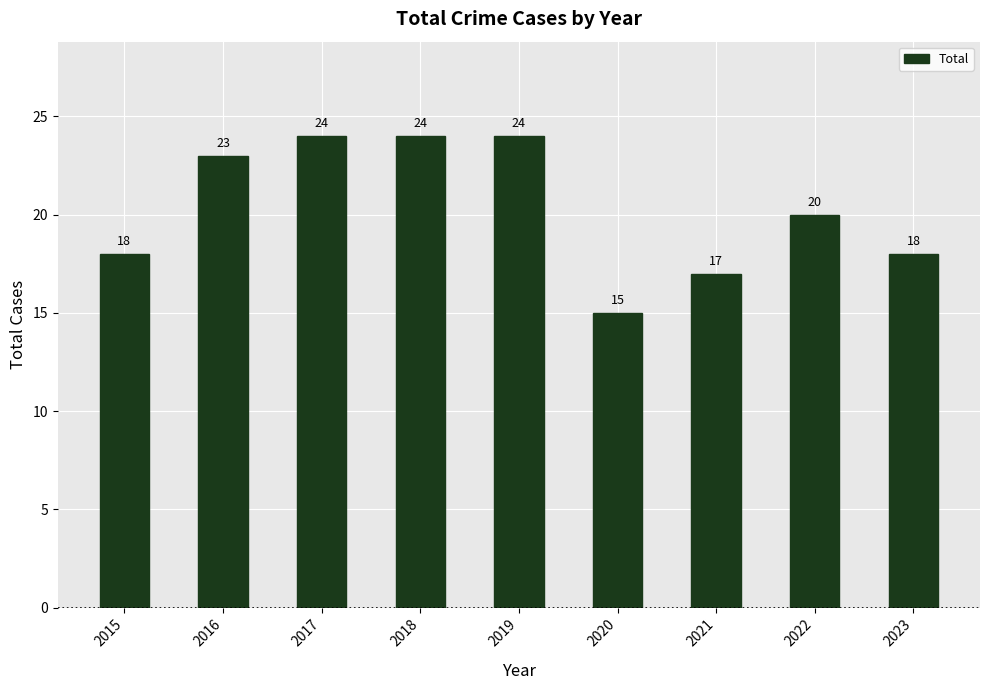

What is the sum of the values at 2022 and 2018?

44